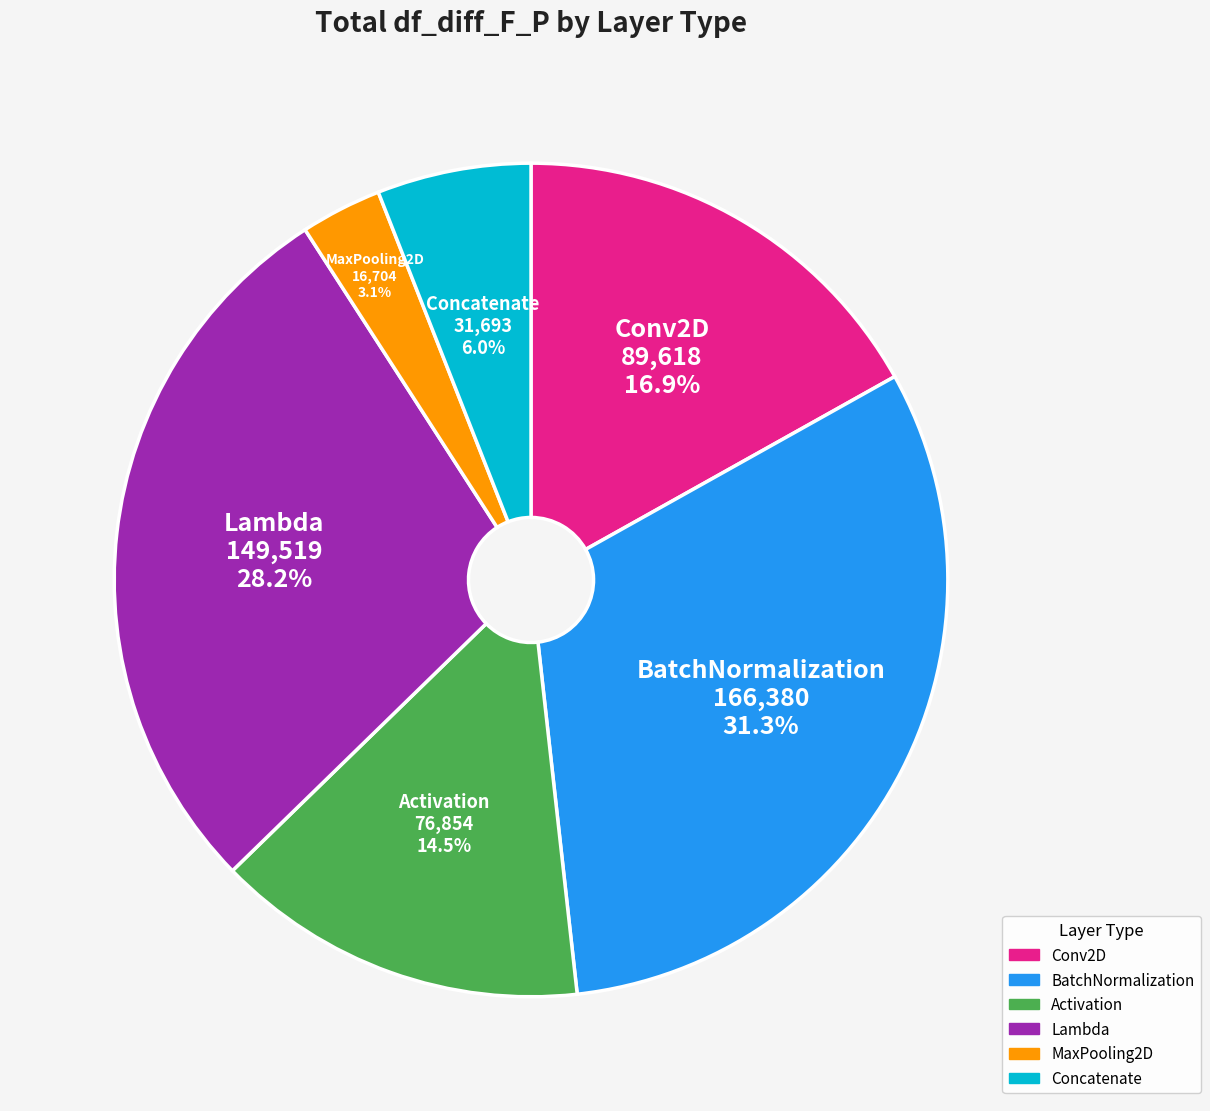

Is there any slice that represents more than half of the pie?

No